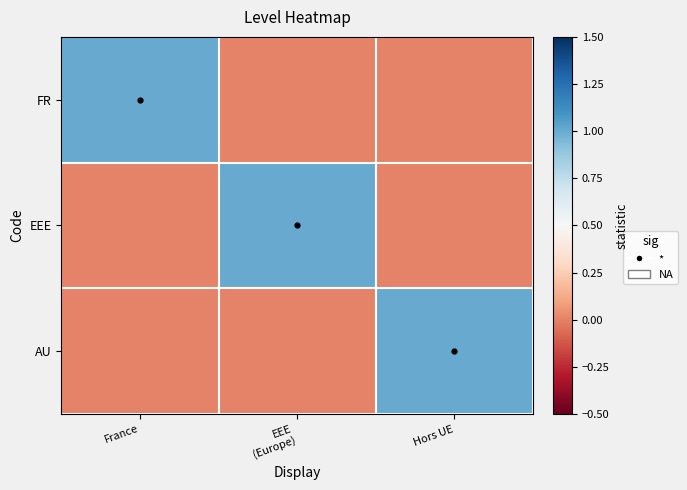

Which label corresponds to the smallest value in the chart?

EEE
(Europe)